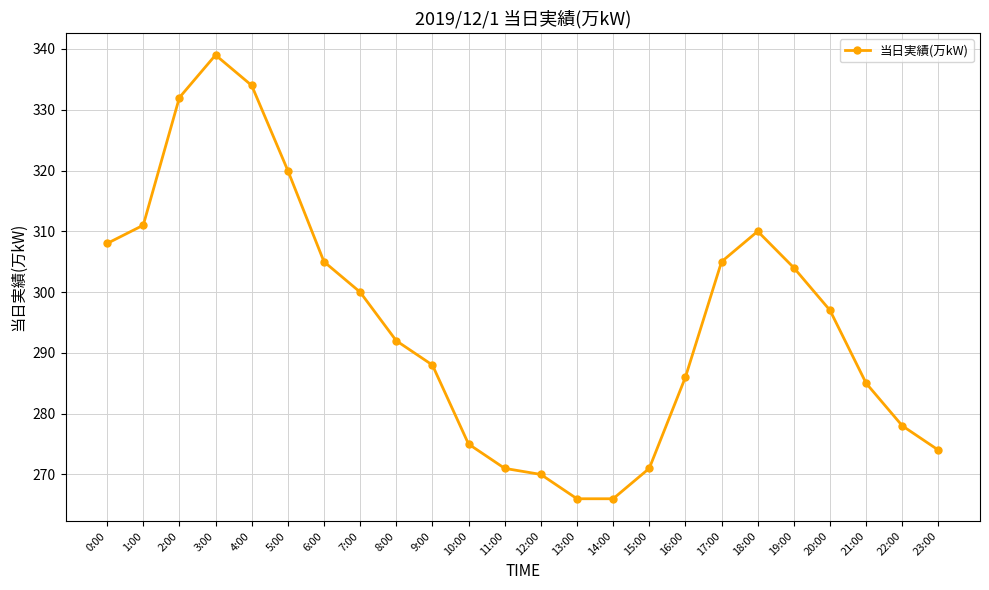

What is the sum of all values?

7087